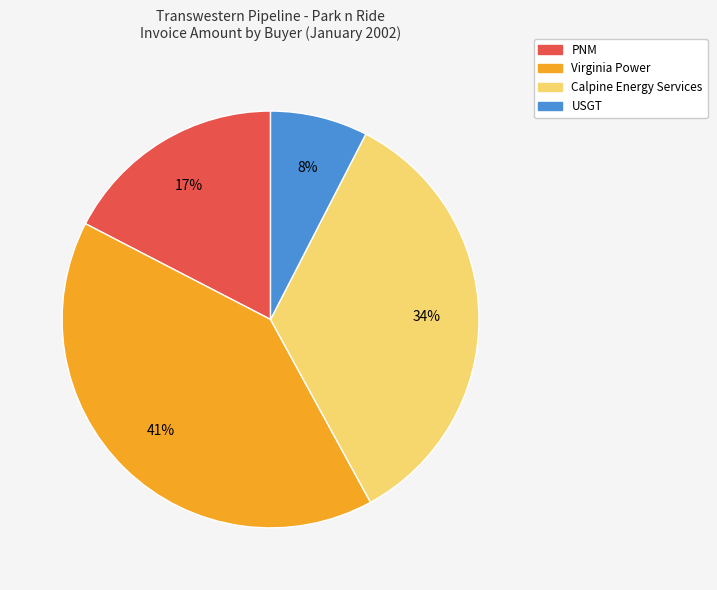

Is the sum of Calpine Energy Services and PNM greater than half?

Yes